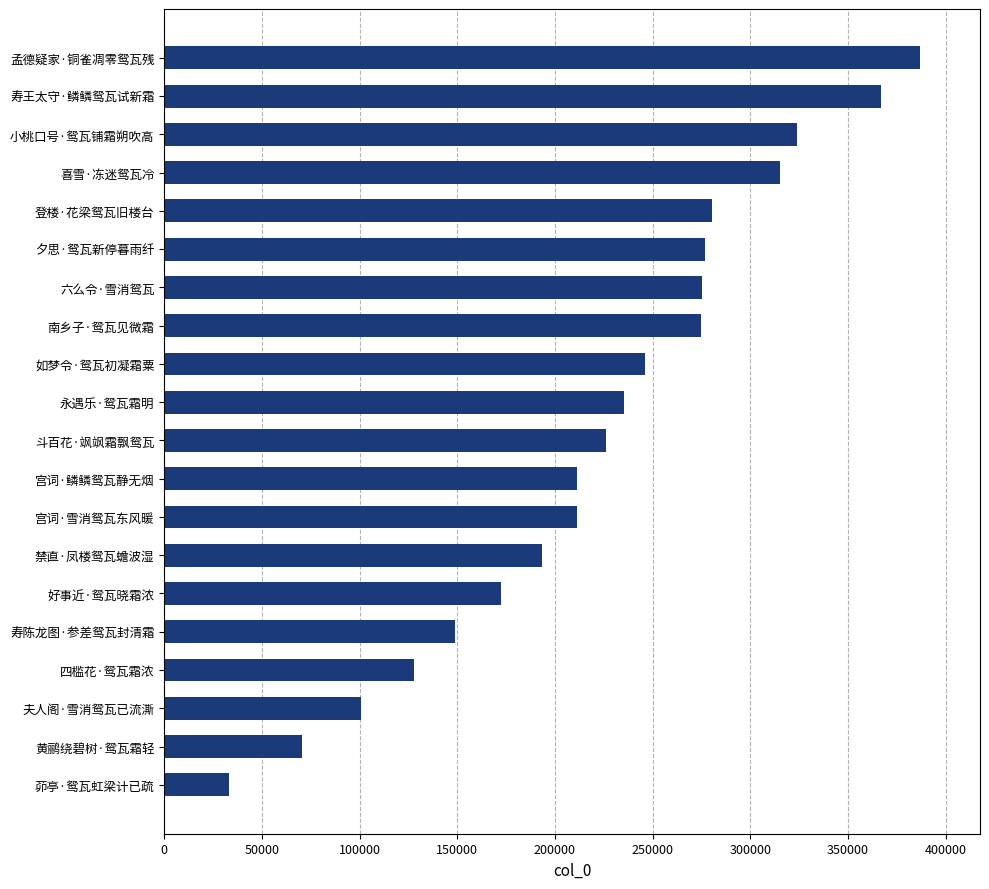

What is the change in value from 夕思·鸳瓦新停暮雨纤 to 寿王太守·鳞鳞鸳瓦试新霜?

+89960